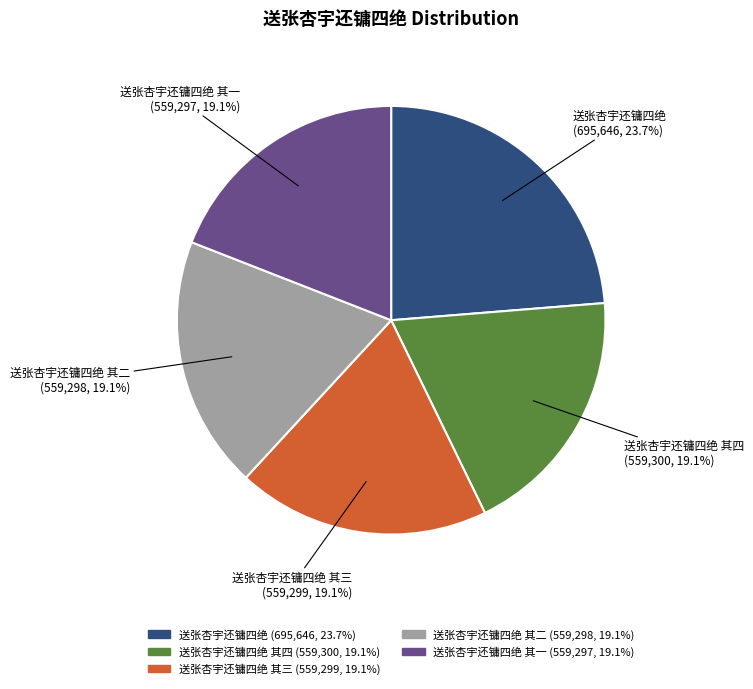

What percentage is NOT represented by 送张杏宇还镛四绝 其二 (559,298, 19.1%)?

80.9%